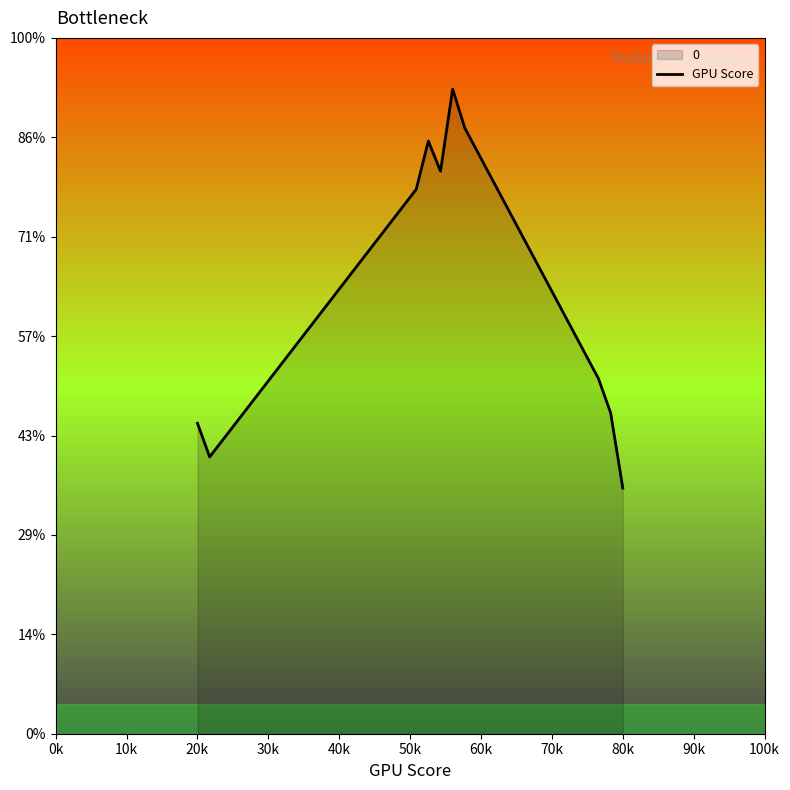

How many points are lower than both their immediate neighbors (excluding endpoints)?

2